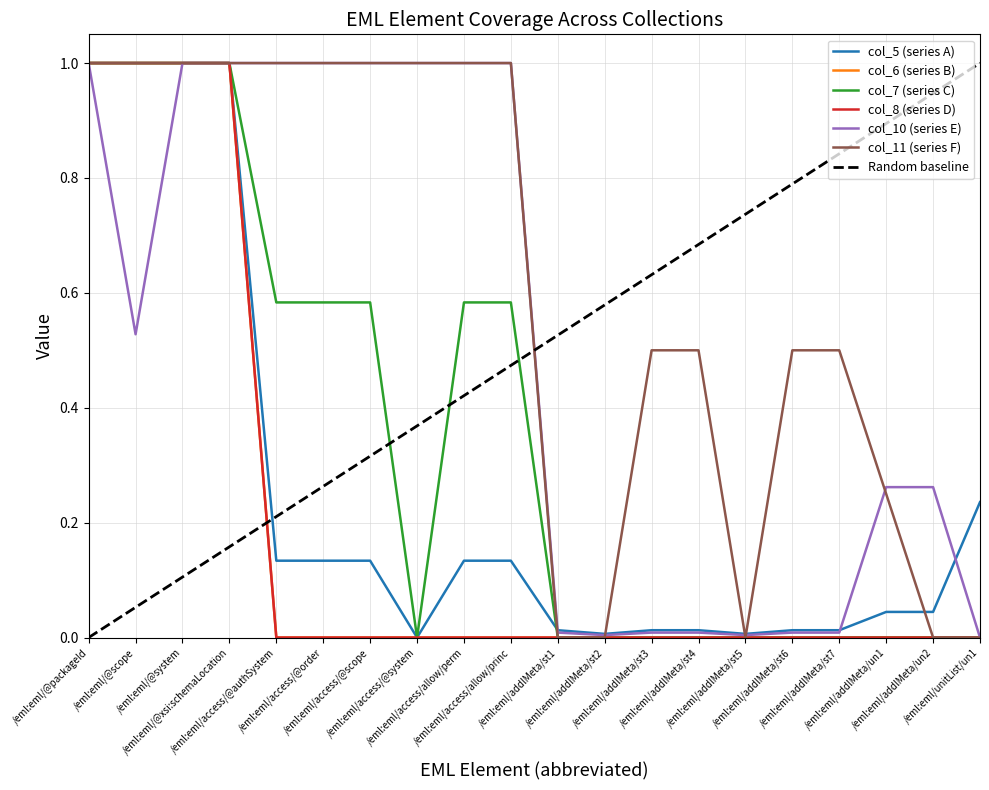

True or false: col_8 (AUC = 0.87) and col_6 (AUC = 0.88) intersect in this chart.

False